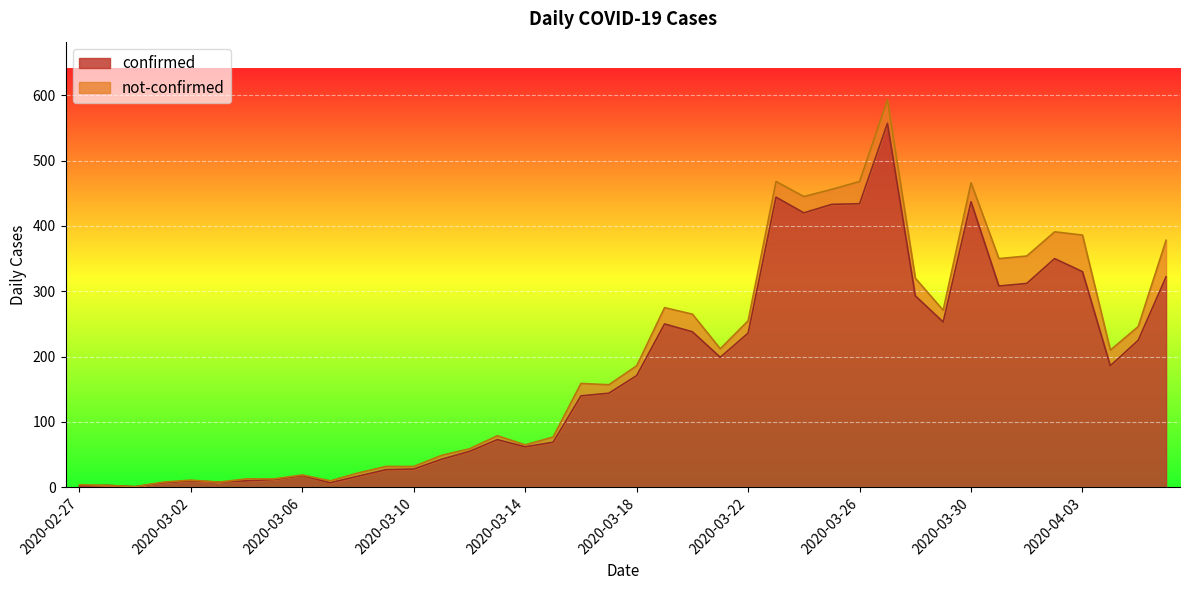

List the labels in order of value, smallest first.

2020-02-29, 2020-02-27, 2020-02-28, 2020-03-01, 2020-03-07, 2020-03-03, 2020-03-02, 2020-03-04, 2020-03-05, 2020-03-08, 2020-03-06, 2020-03-09, 2020-03-10, 2020-03-11, 2020-03-12, 2020-03-14, 2020-03-15, 2020-03-13, 2020-03-16, 2020-03-17, 2020-03-18, 2020-04-04, 2020-03-21, 2020-04-05, 2020-03-22, 2020-03-20, 2020-03-19, 2020-03-29, 2020-03-28, 2020-03-31, 2020-04-01, 2020-04-06, 2020-04-03, 2020-04-02, 2020-03-24, 2020-03-25, 2020-03-26, 2020-03-30, 2020-03-23, 2020-03-27